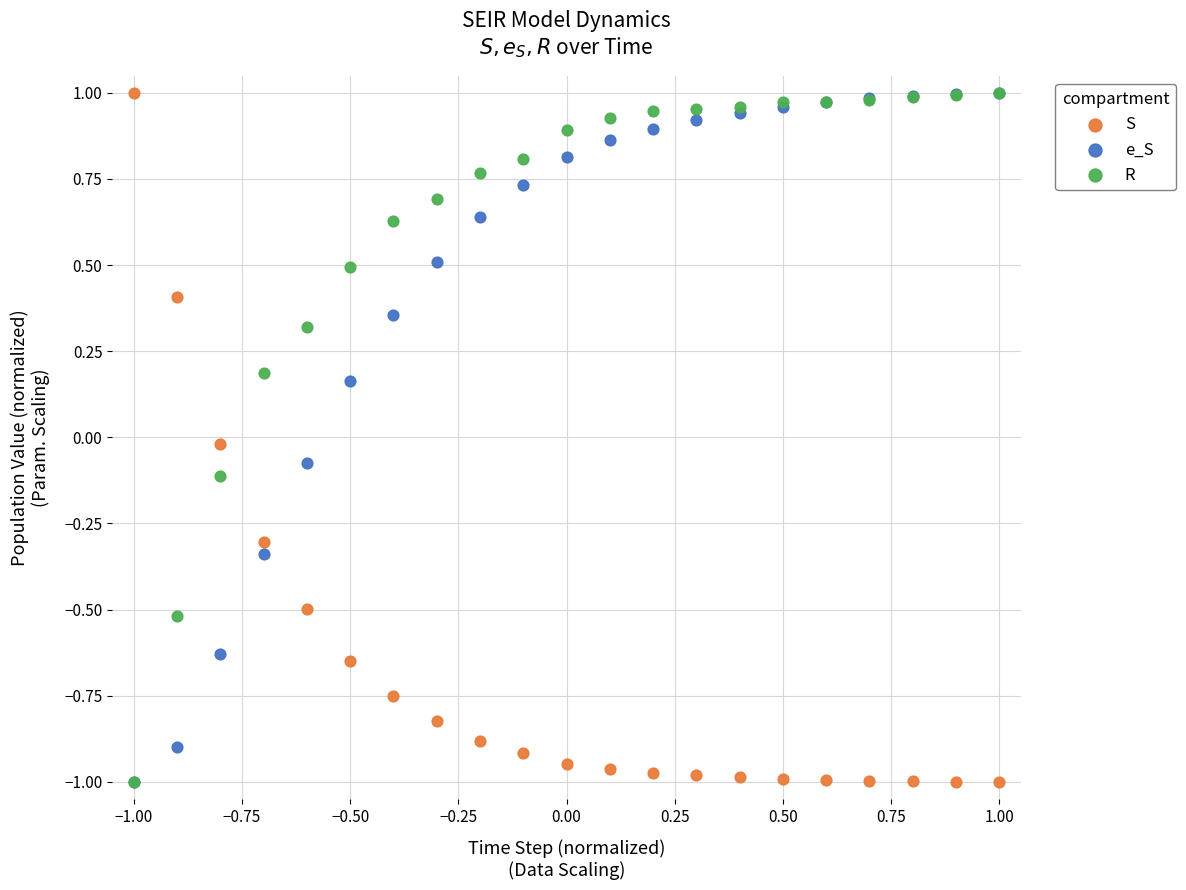

What are all the series names shown in the legend?

S, e_S, R